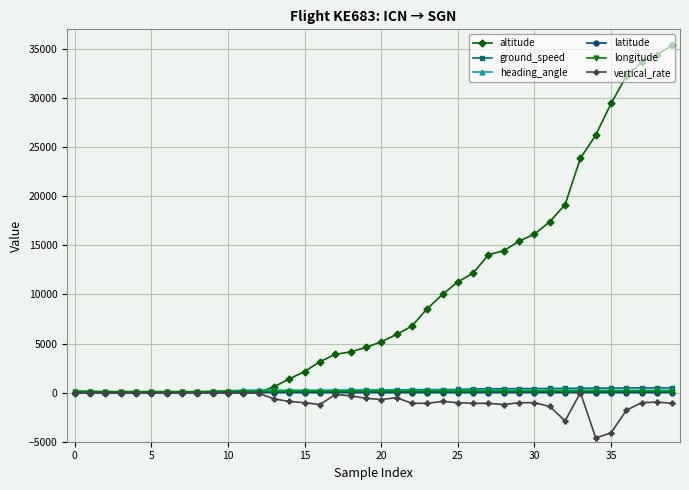

How many categories are shown in the chart?

40